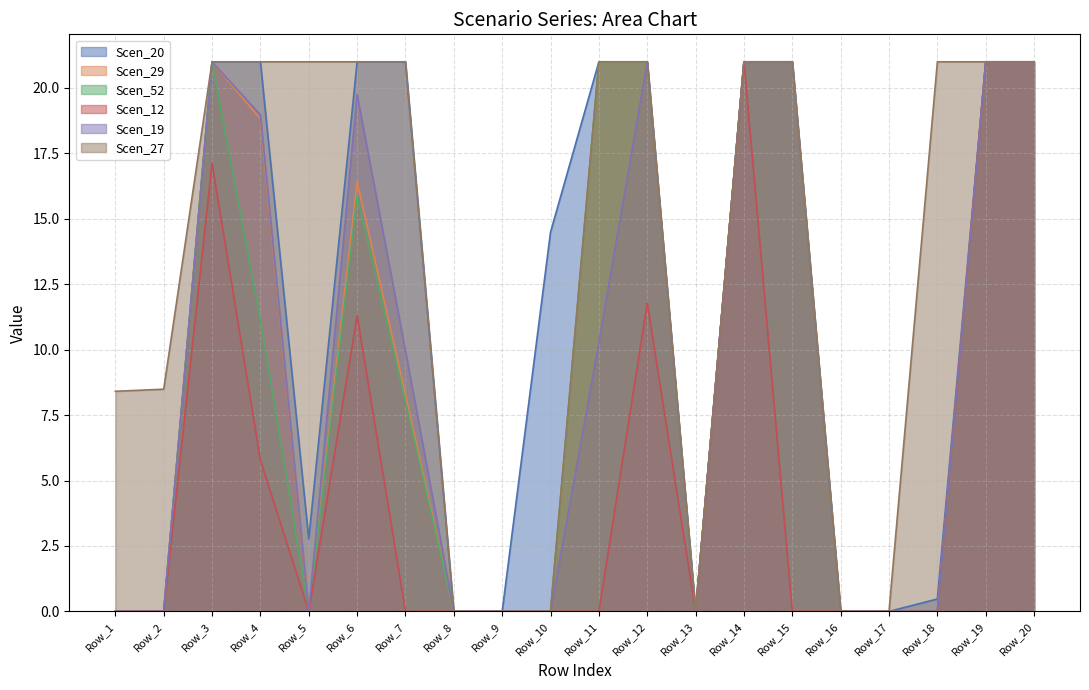

List the series in order of their peak value, highest first.

Scen_20, Scen_29, Scen_52, Scen_12, Scen_19, Scen_27